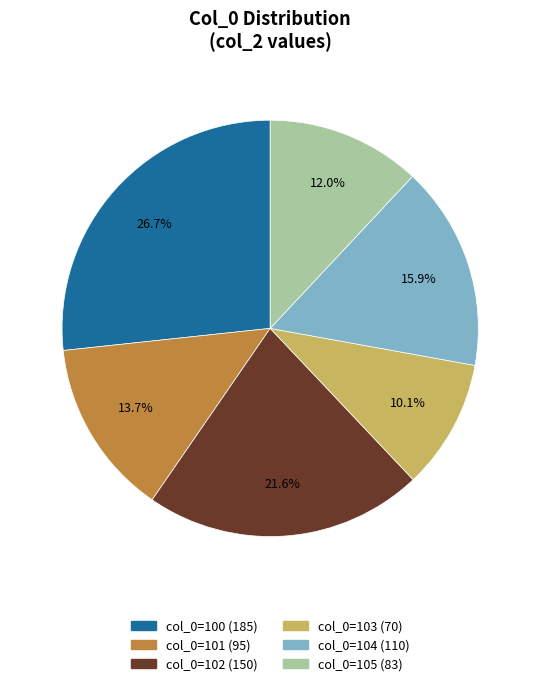

Does any single category account for the majority?

No